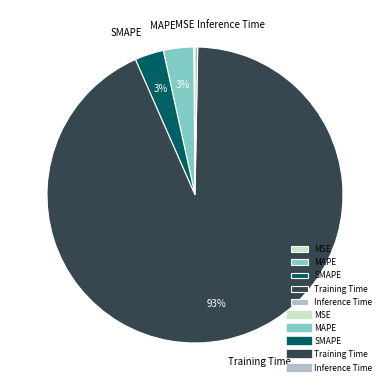

The MAPE slice represents 11% of the pie. True or false?

False